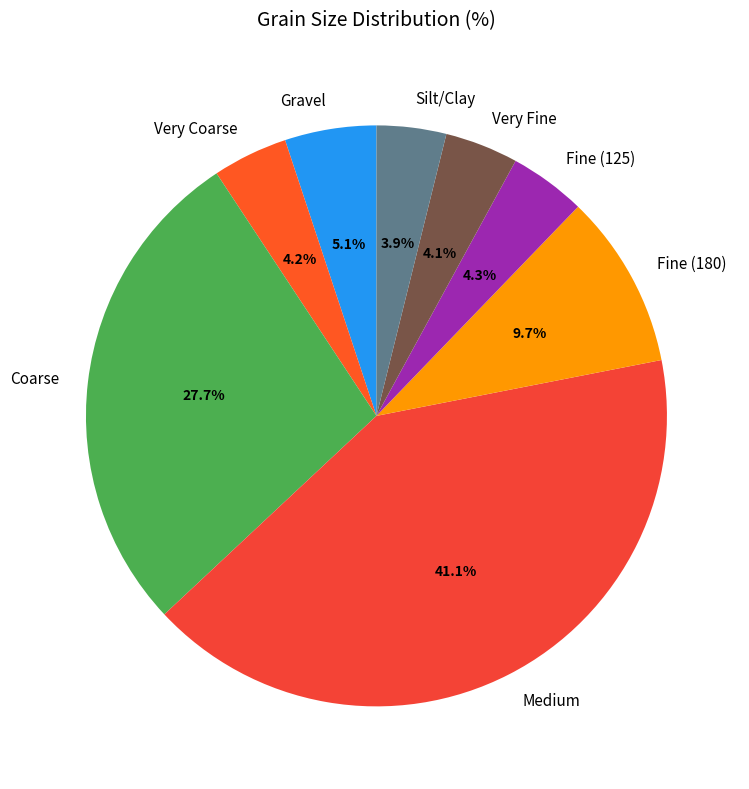

Is Fine (180) the majority of the pie?

No